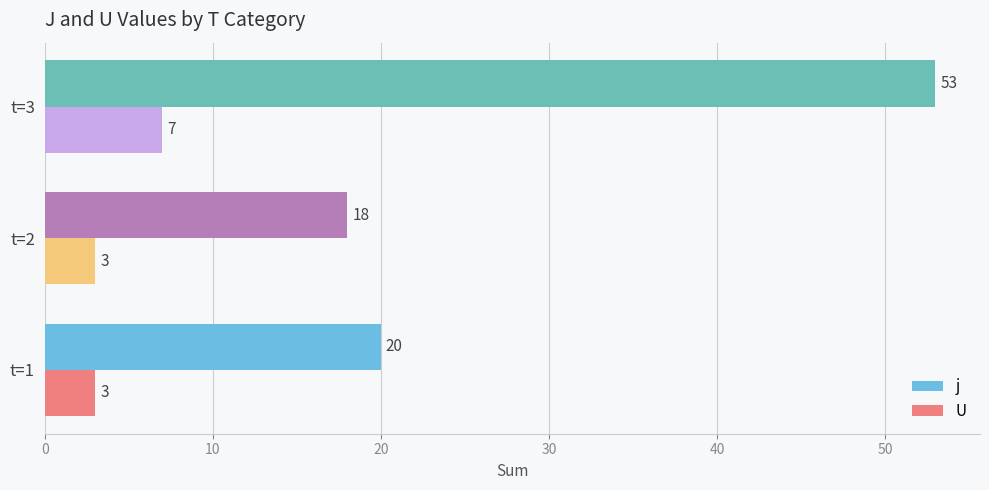

What is the spread (max minus min) of values at t=1?

17